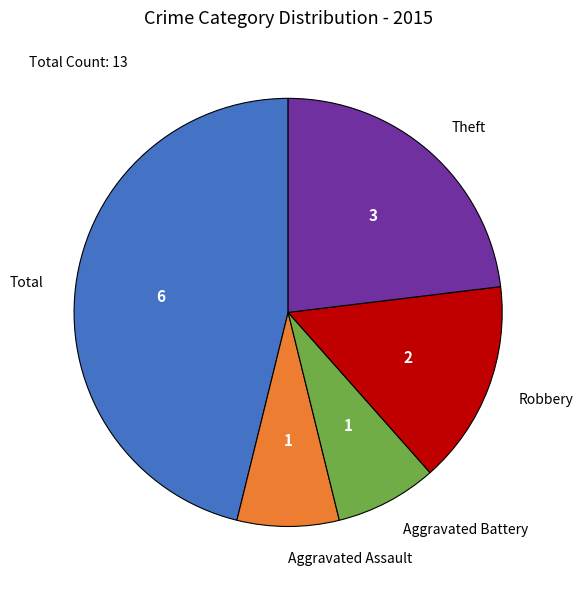

True or false: Theft accounts for 38% of the total.

False